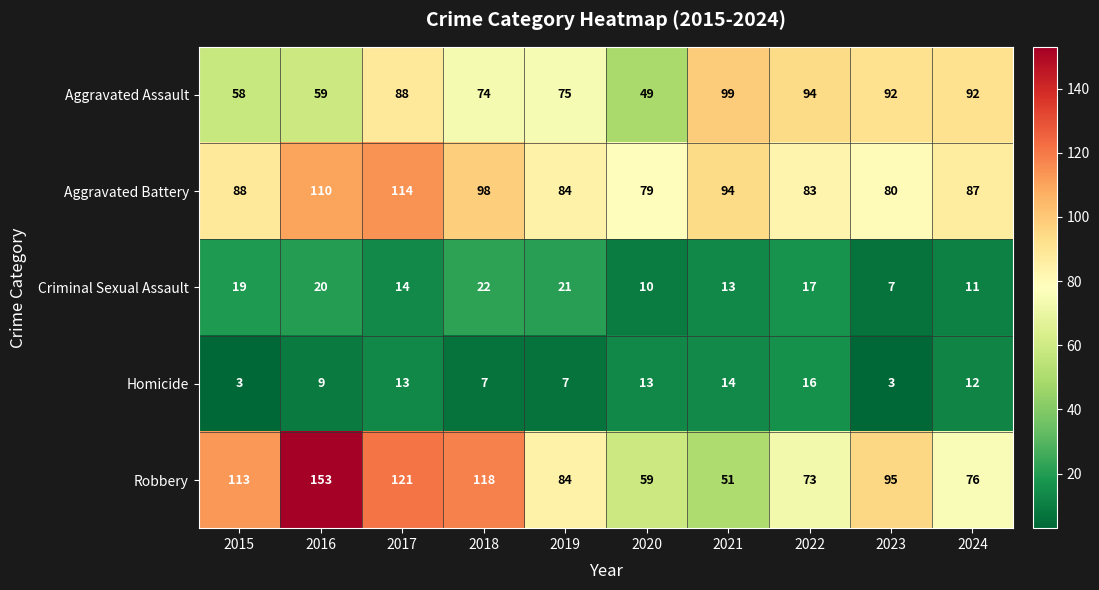

Read the Criminal Sexual Assault value at 2019, to the nearest 10.

20